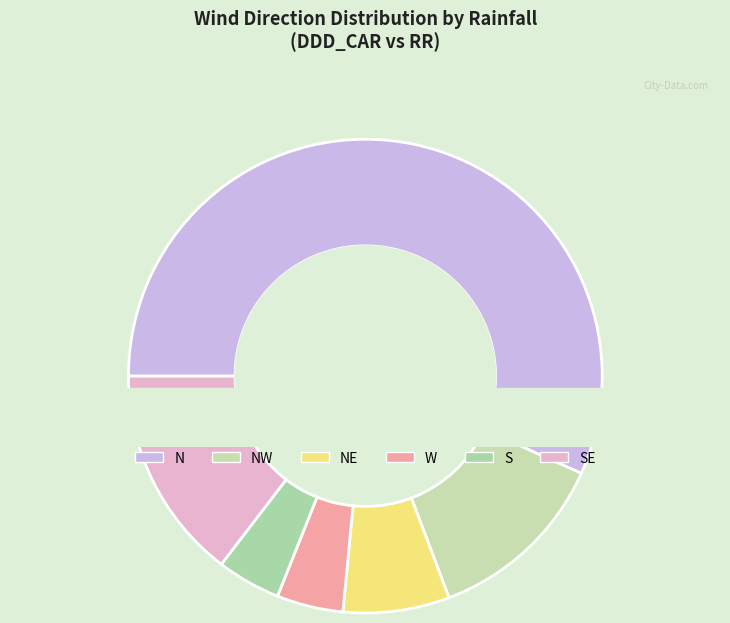

Does 16 represent more than half of the total?

No